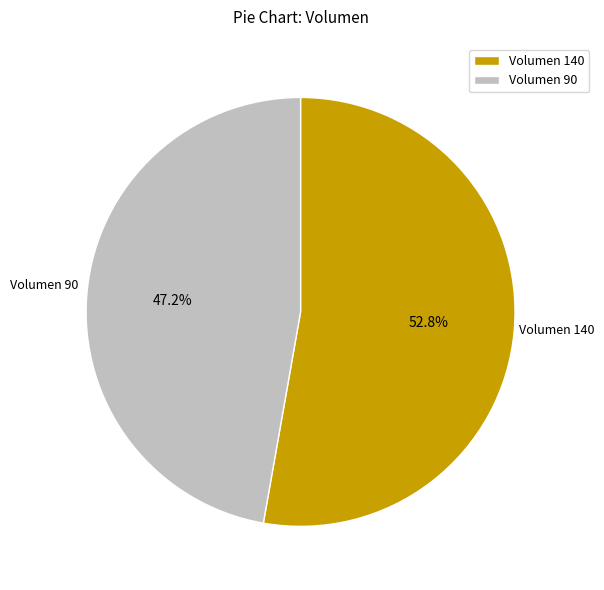

Approximately how many times larger is the value at Volumen 140 compared to Volumen 90?

1.1